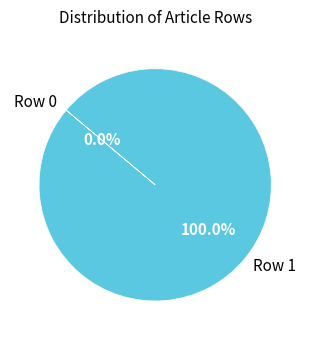

Do Row 0 and Row 1 together represent more than half of the pie?

Yes